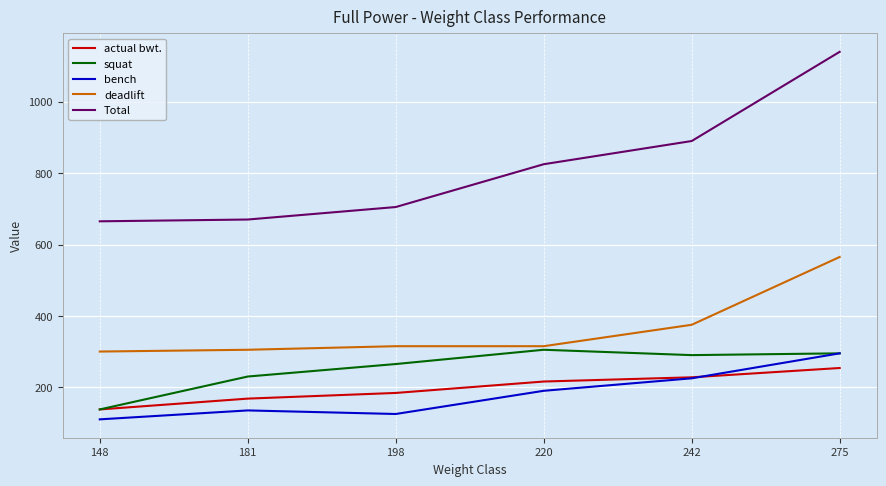

What is the difference between the maximum and minimum values in the bench series?

185.0